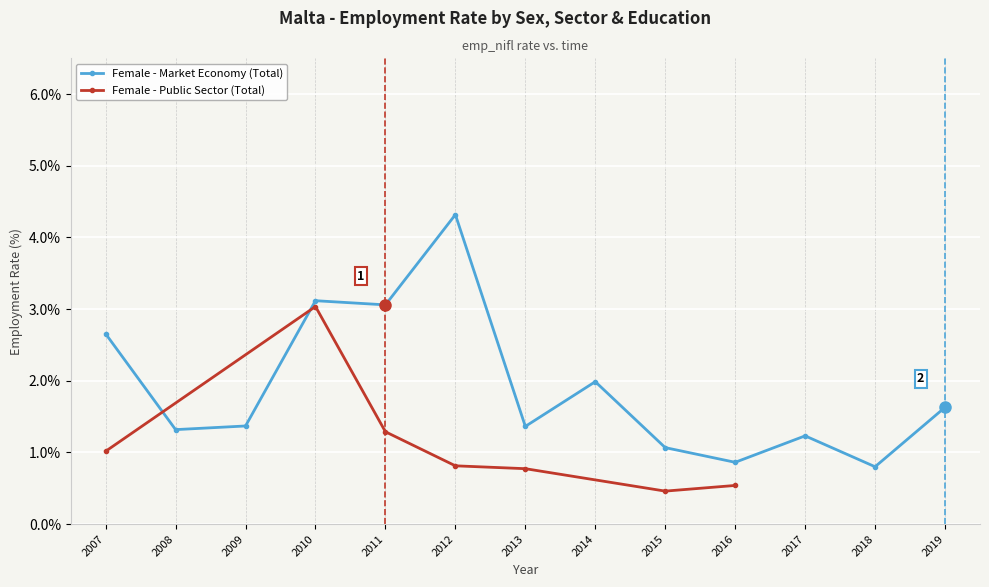

What is the minimum value shown in the chart?

0.8